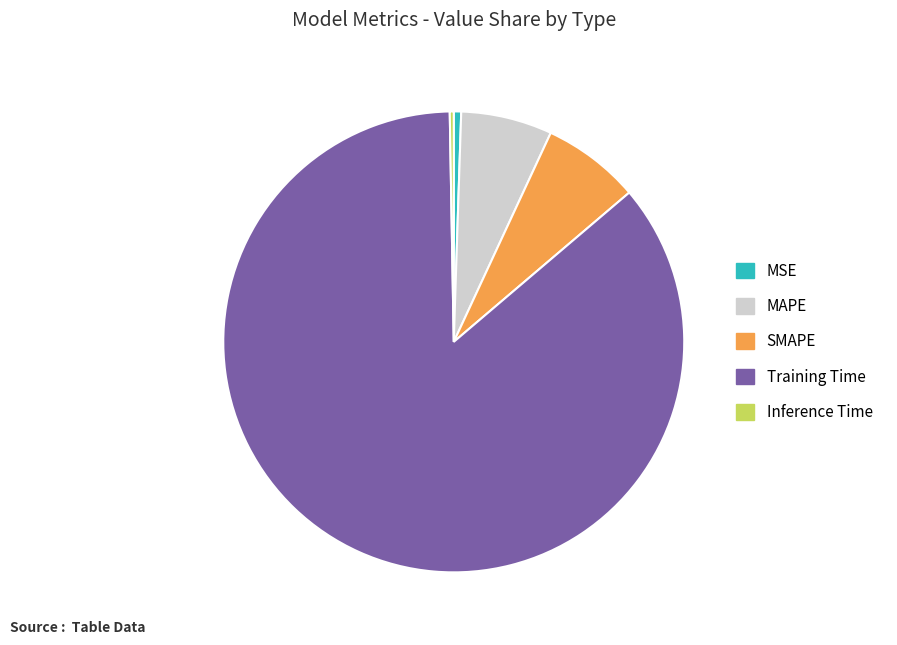

Which has a higher value, Training Time or MAPE?

Training Time